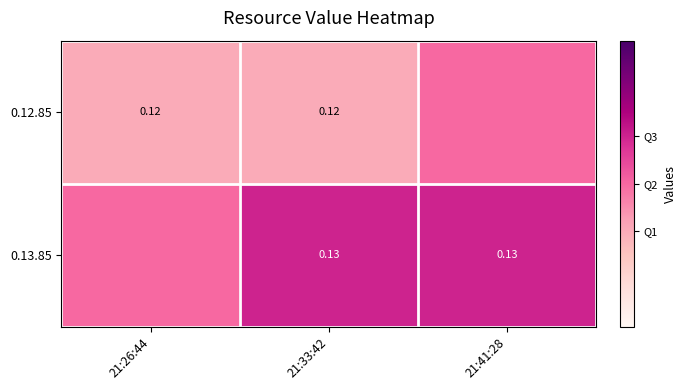

At how many categories does at least one series exceed 0?

3